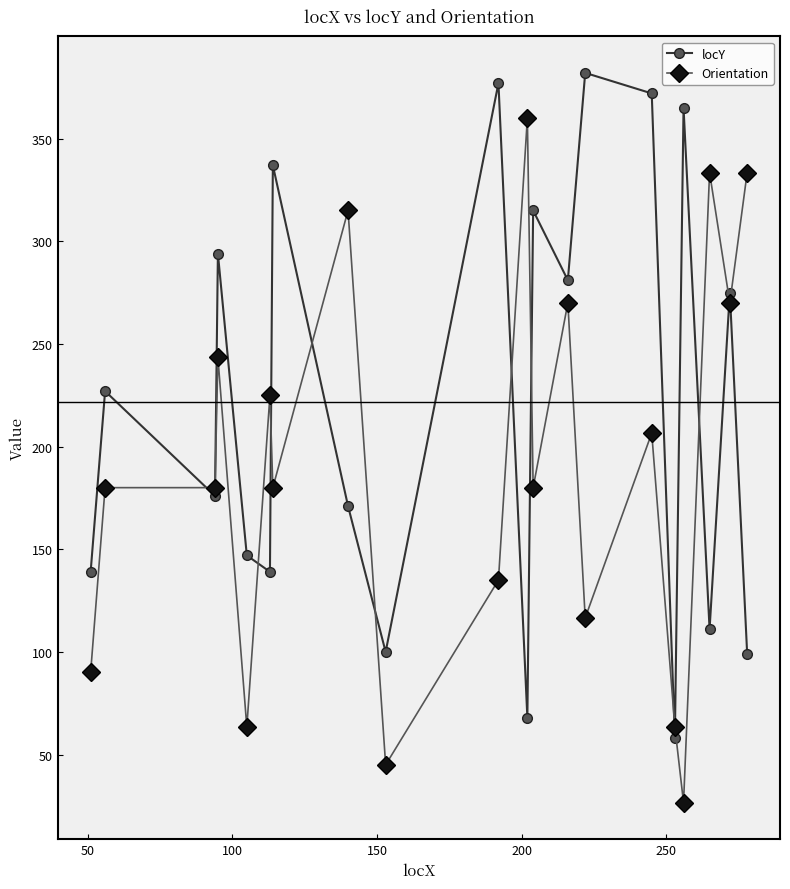

What is the minimum value shown in the chart?

26.6